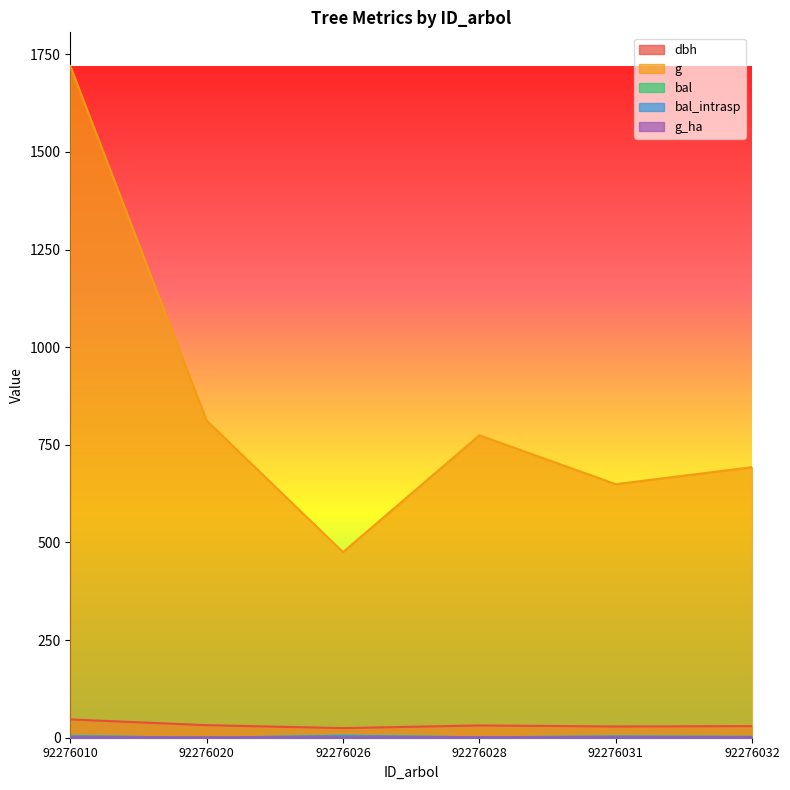

Between which two adjacent categories do bal and g_ha first intersect?

92276010 and 92276020